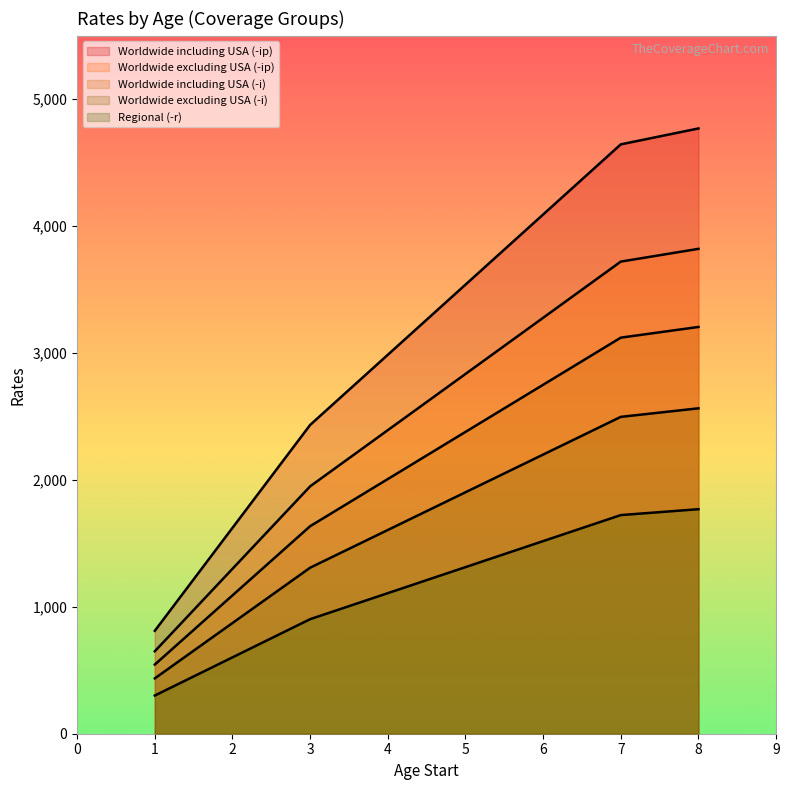

True or false: Worldwide excluding USA (-i) and Regional (-r) intersect in this chart.

False